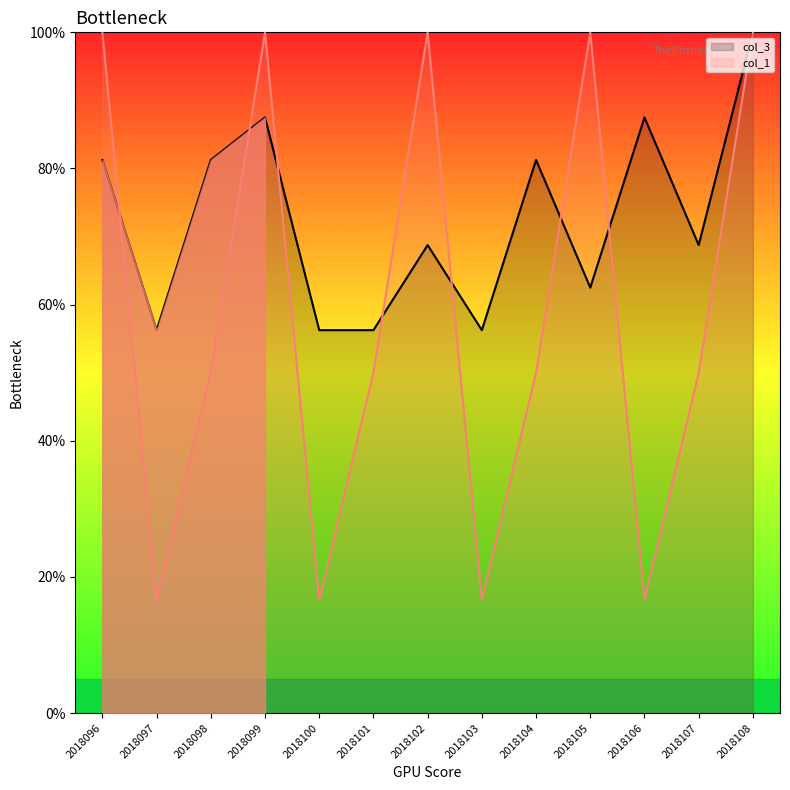

Rank the series by their maximum value, from highest to lowest.

col_3, col_1